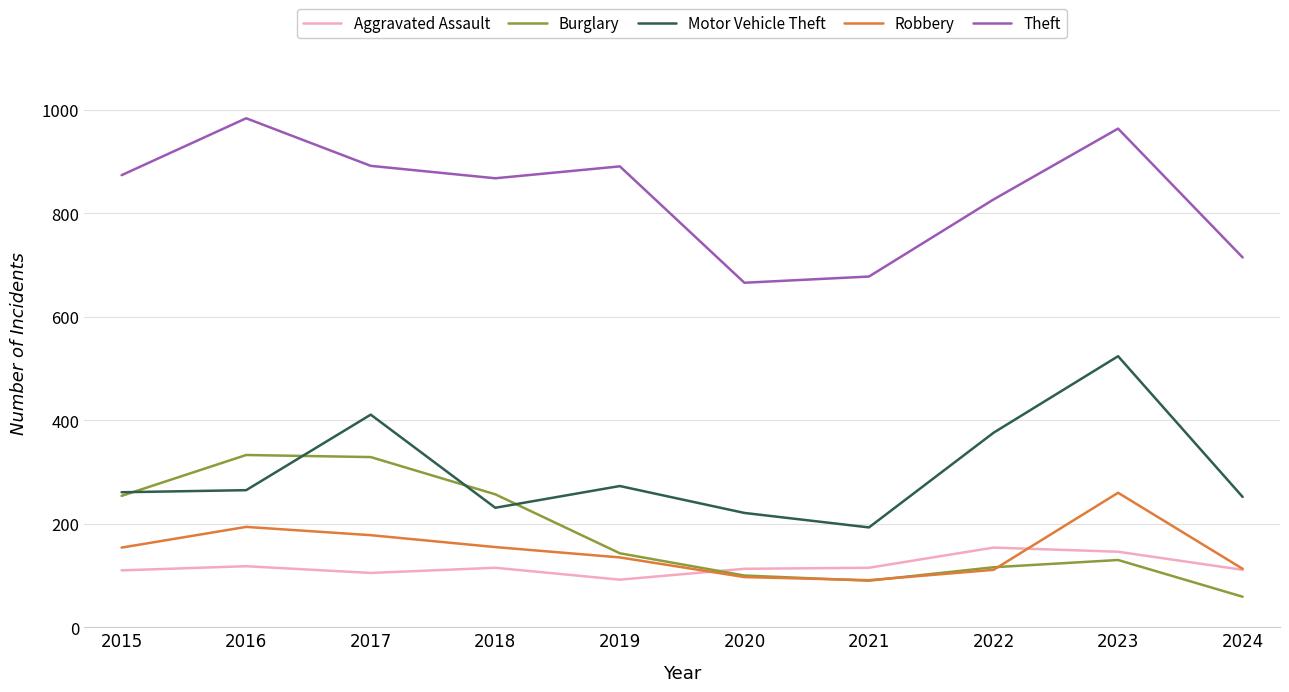

At which category is the sum across all series the highest?

2023